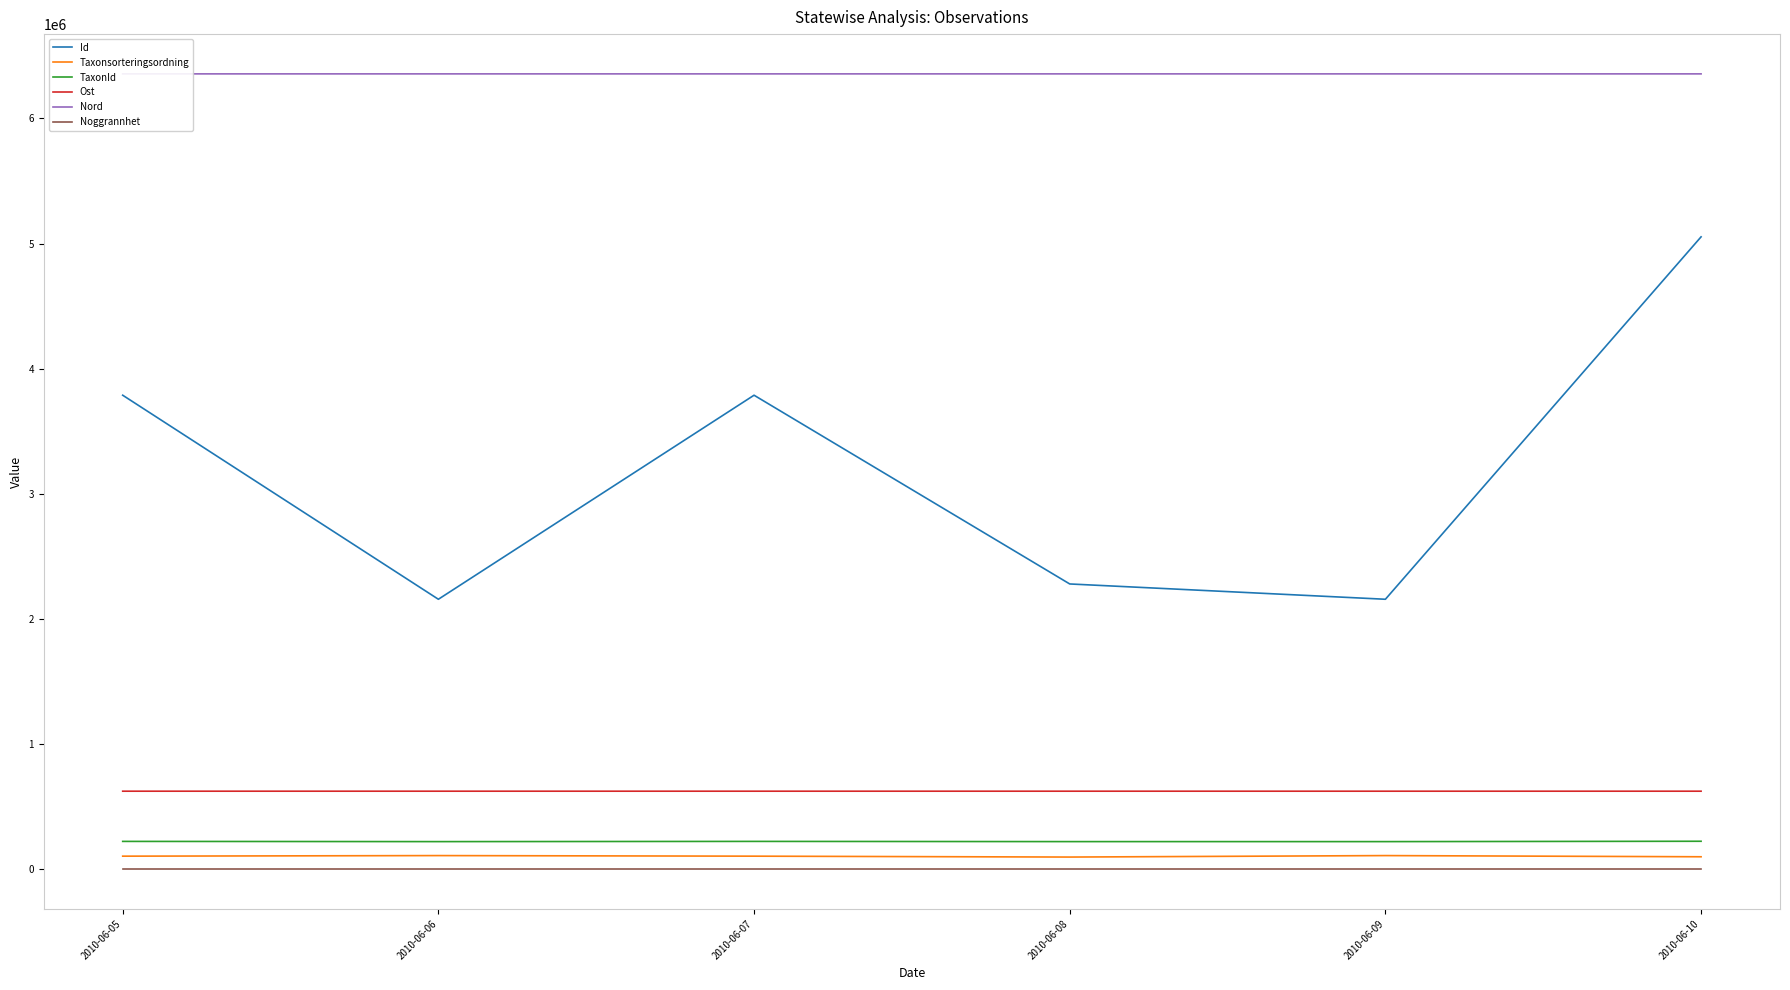

What is the sum of the Id values at 2010-06-08 and 2010-06-05?

6066866.0